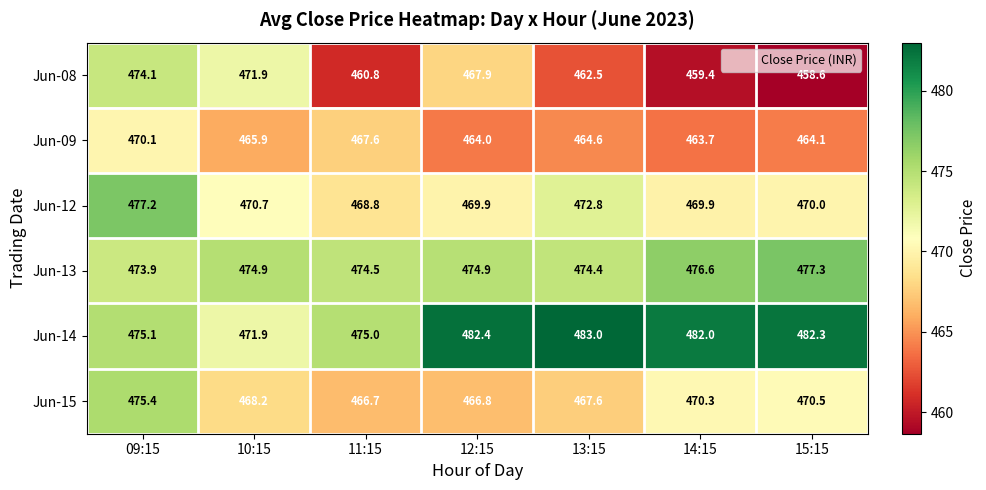

List the series in order of their peak value, lowest first.

Jun-09, Jun-08, Jun-15, Jun-12, Jun-13, Jun-14